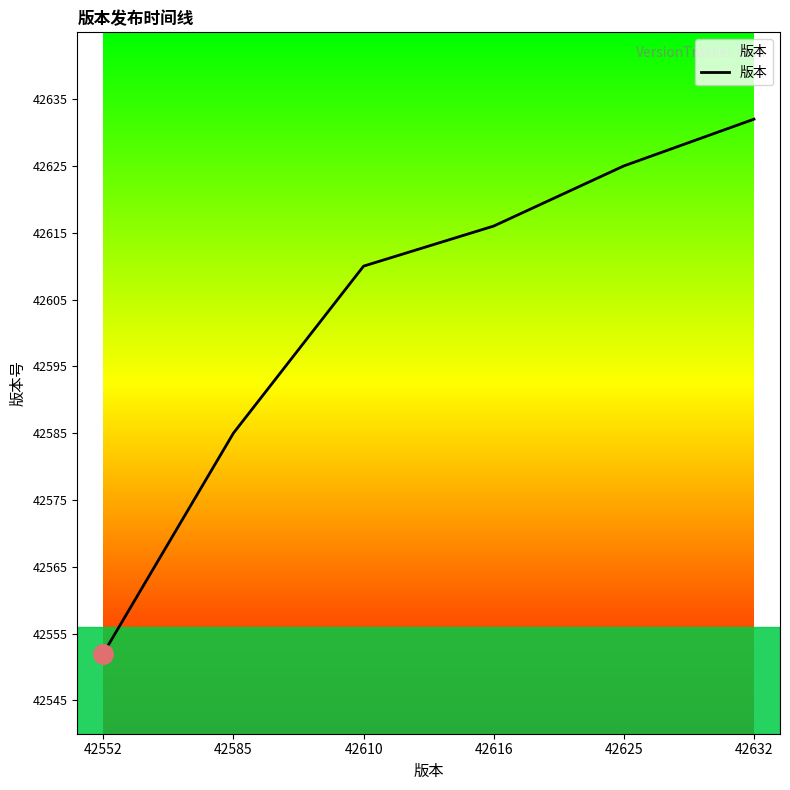

Rank the categories by value from lowest to highest.

42552, 42585, 42610, 42616, 42625, 42632